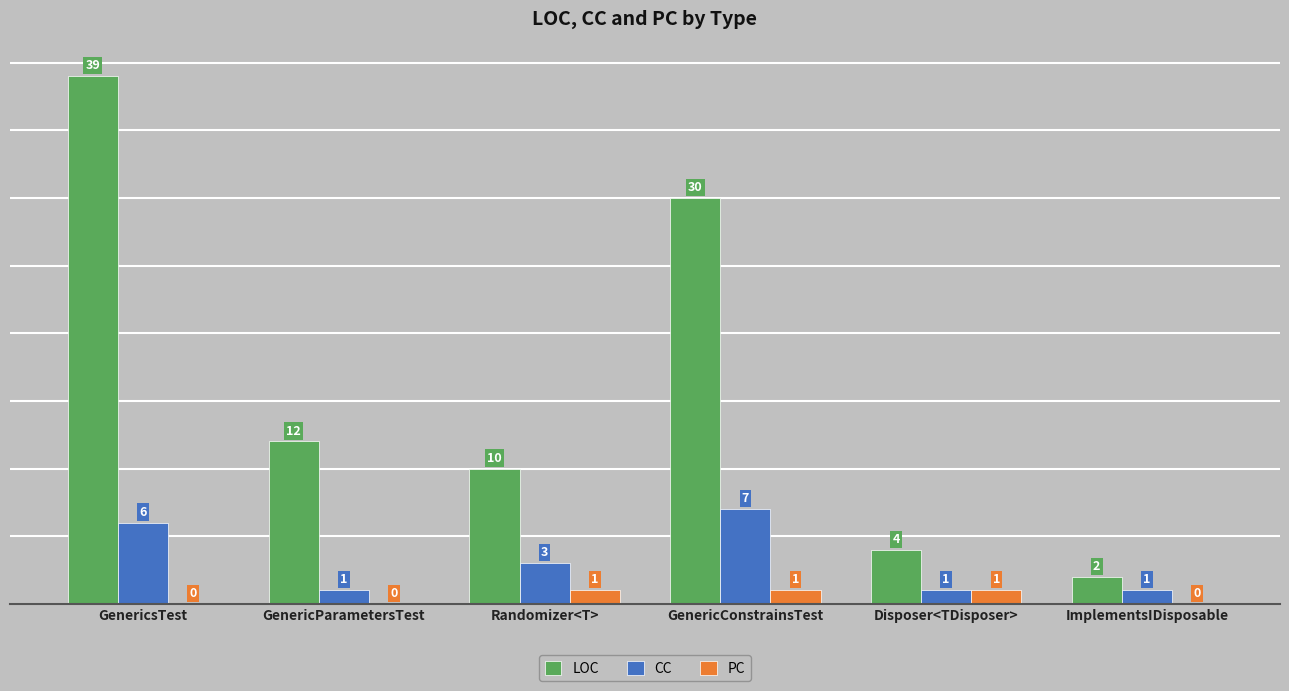

Which series has the largest range (max minus min)?

LOC